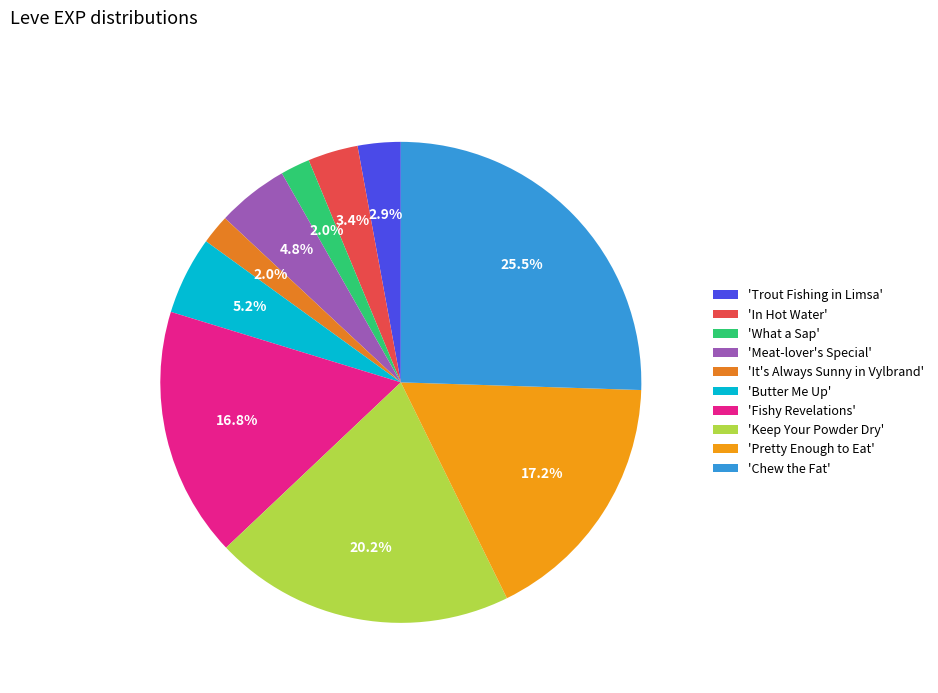

How many slices are in this pie chart?

10